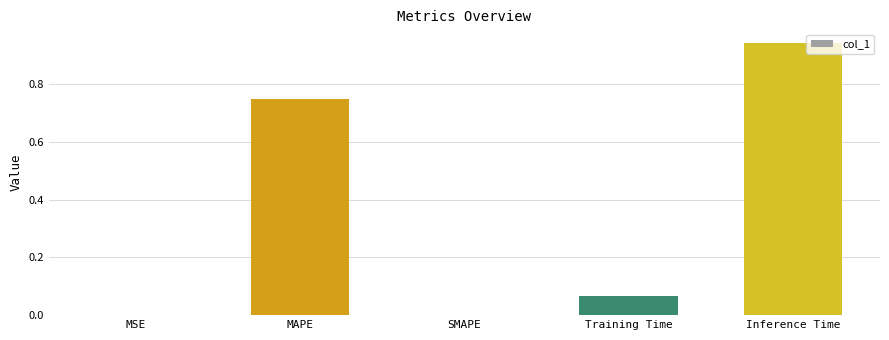

What is the sum of all values?

1.8